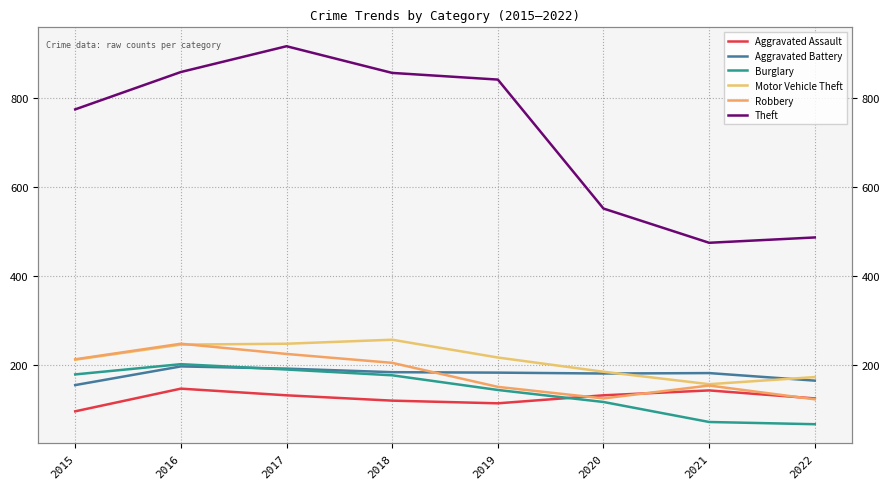

What is the difference between the second highest and second lowest values in the Aggravated Battery series?

27